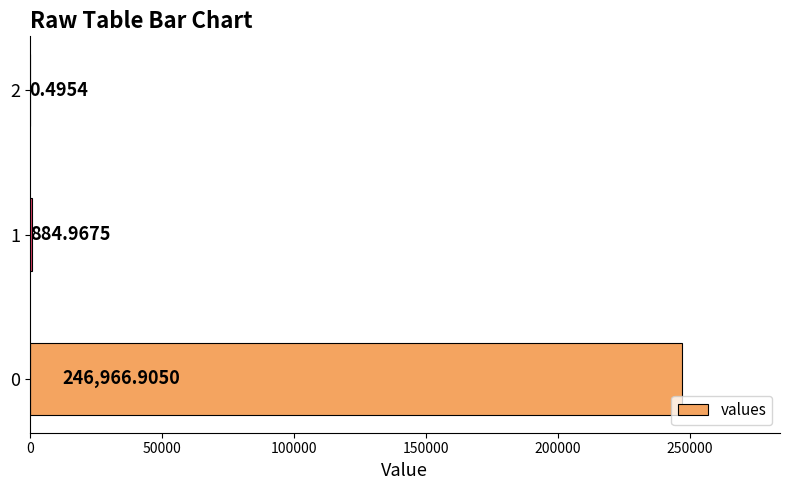

What is the sum of all values?

247852.4